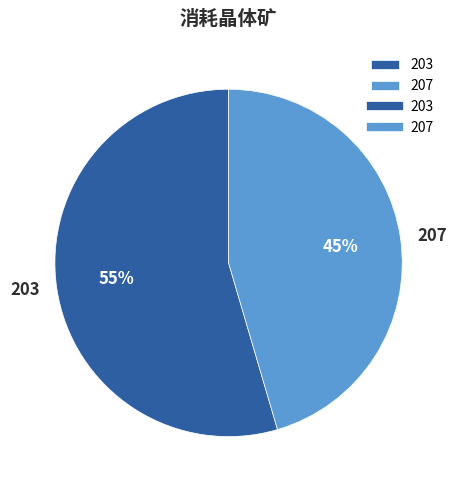

Which slice represents more than half of the pie?

203